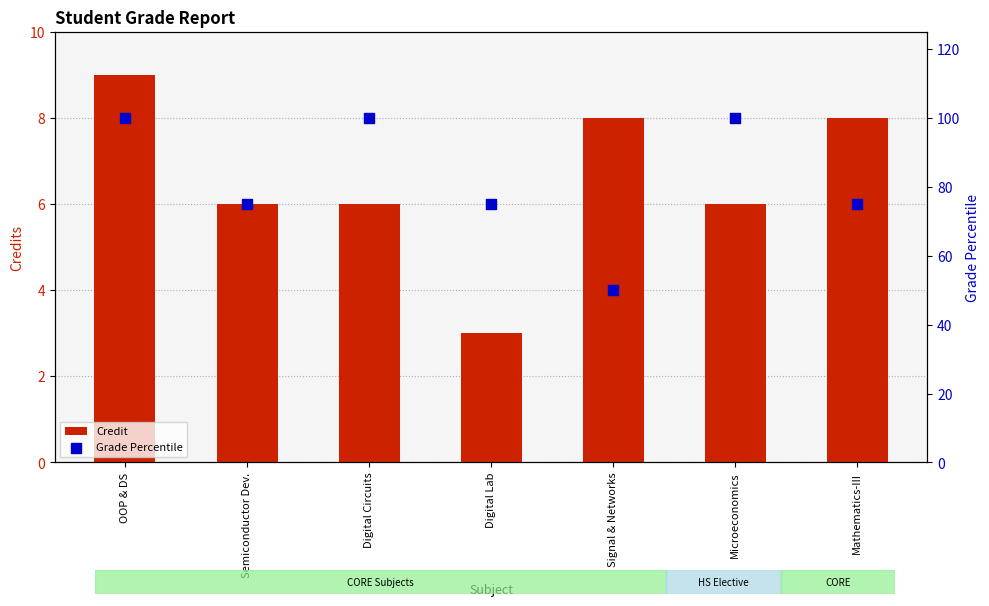

Is the value of Credit at Digital Lab greater than the value of Grade Percentile at Digital Circuits?

No